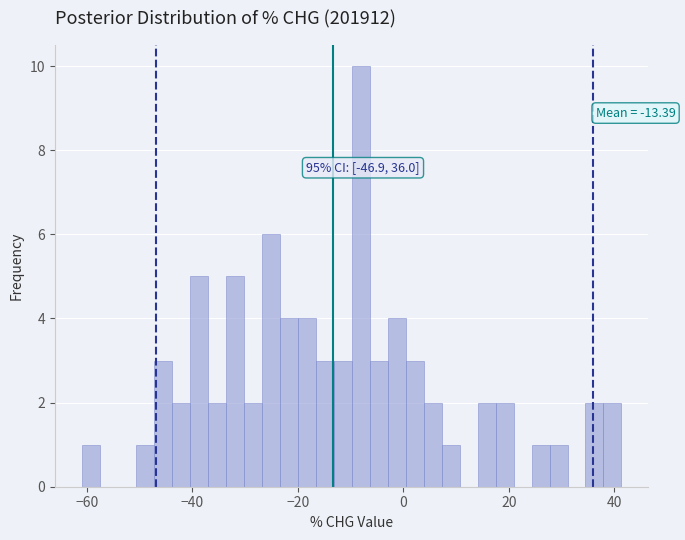

Read against the x-axis, roughly where is the centre of the tallest bar?

-8